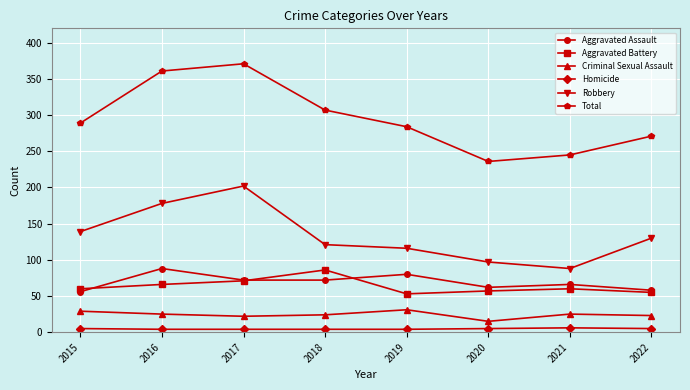

Is it true that Robbery equals 75 at 2019?

False